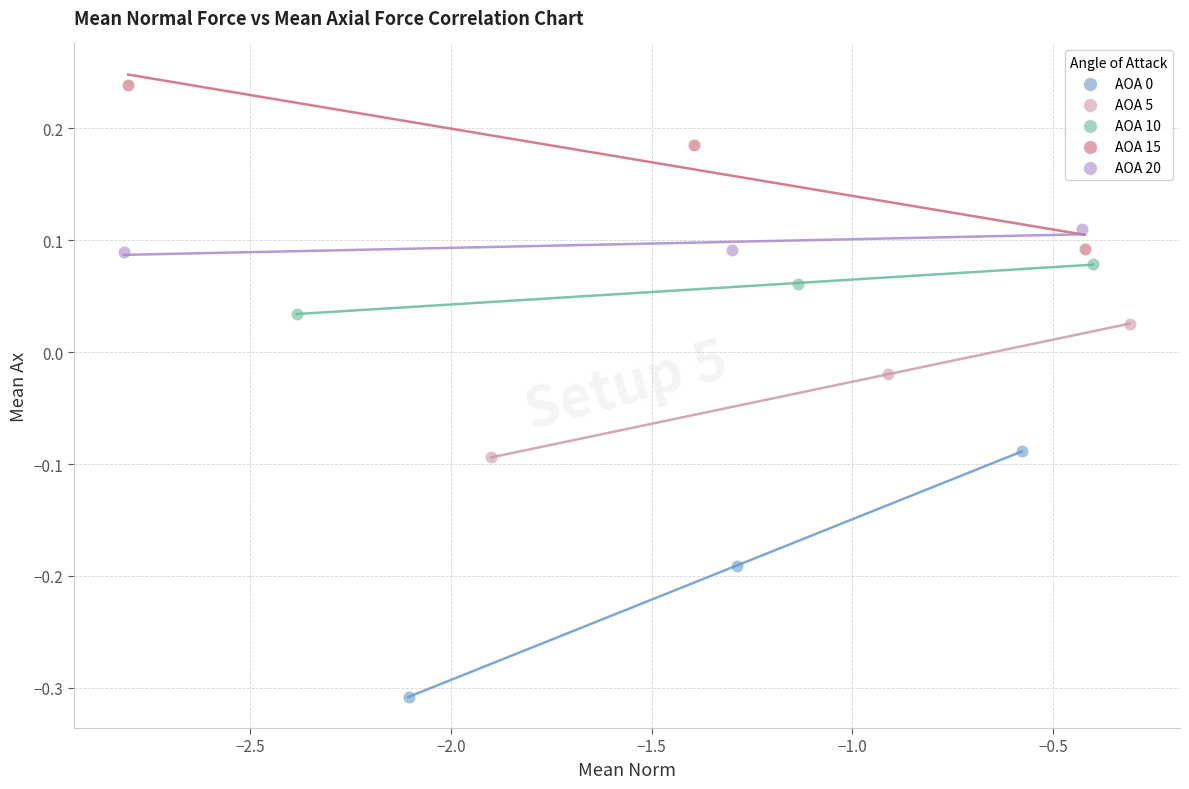

Which series contains the highest Y value?

AOA 15